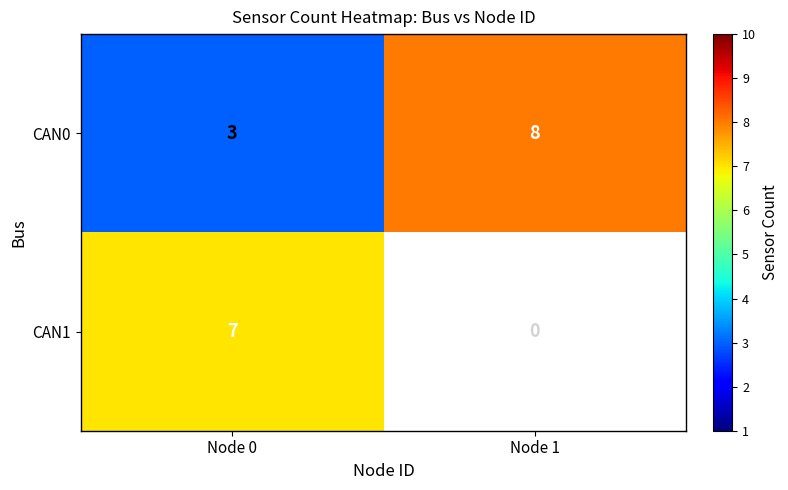

What is the spread (max minus min) of values at Node 0?

4